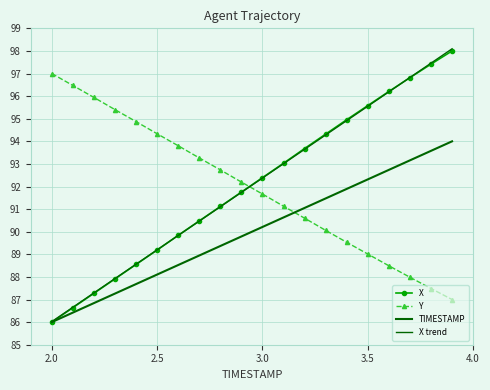

Is this an area chart (filled region under the line)?

No